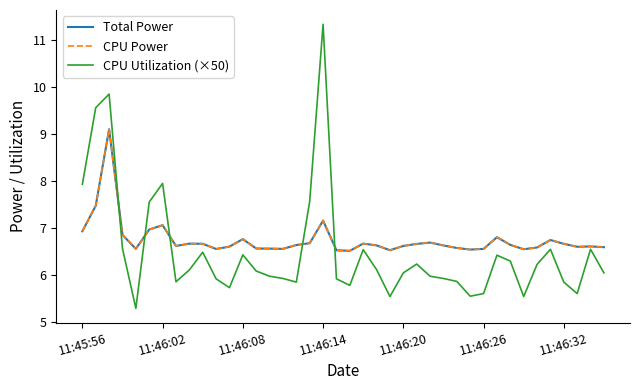

Is this an area chart (filled region under the line)?

No